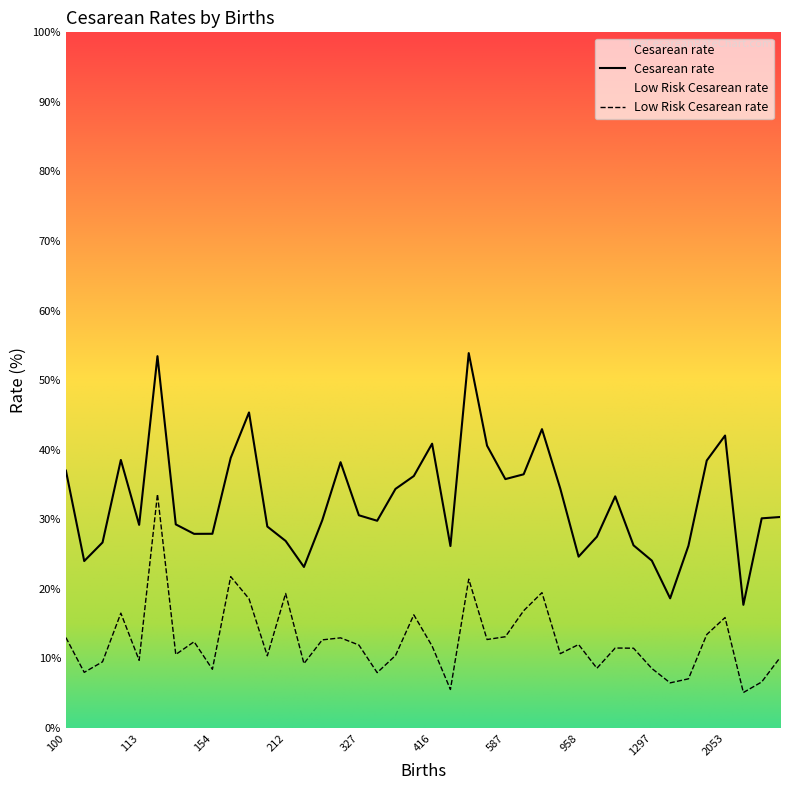

True or false: Low Risk Cesarean rate and Cesarean rate intersect in this chart.

False